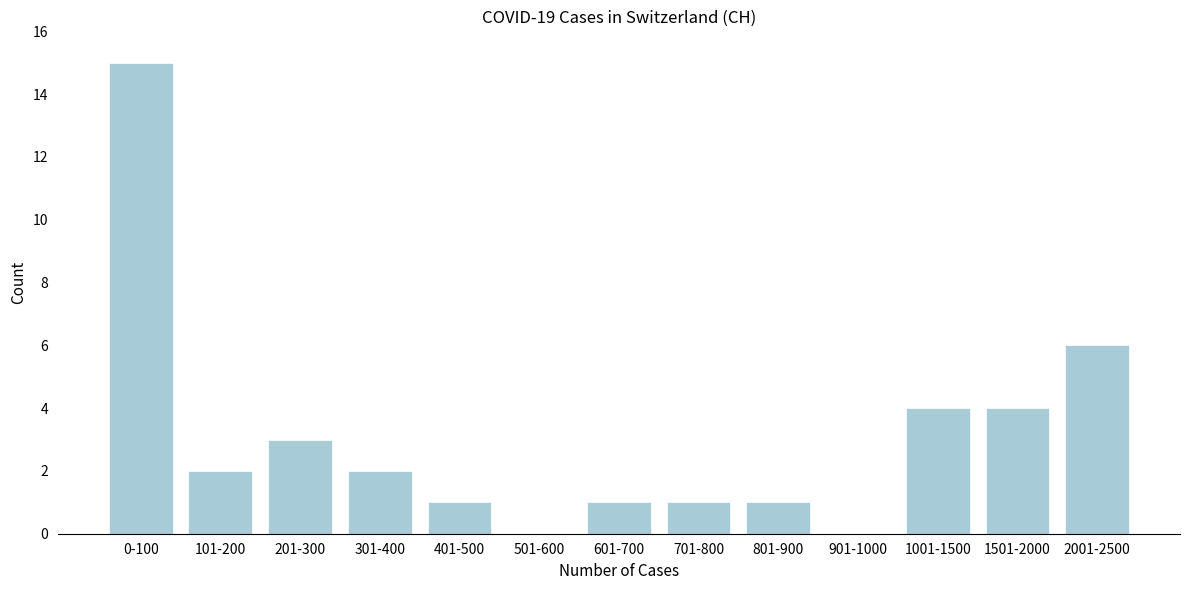

Reading left to right, extract all data points from this chart.

0-100=15	101-200=2	201-300=3	301-400=2	401-500=1	501-600=0	601-700=1	701-800=1	801-900=1	901-1000=0	1001-1500=4	1501-2000=4	2001-2500=6